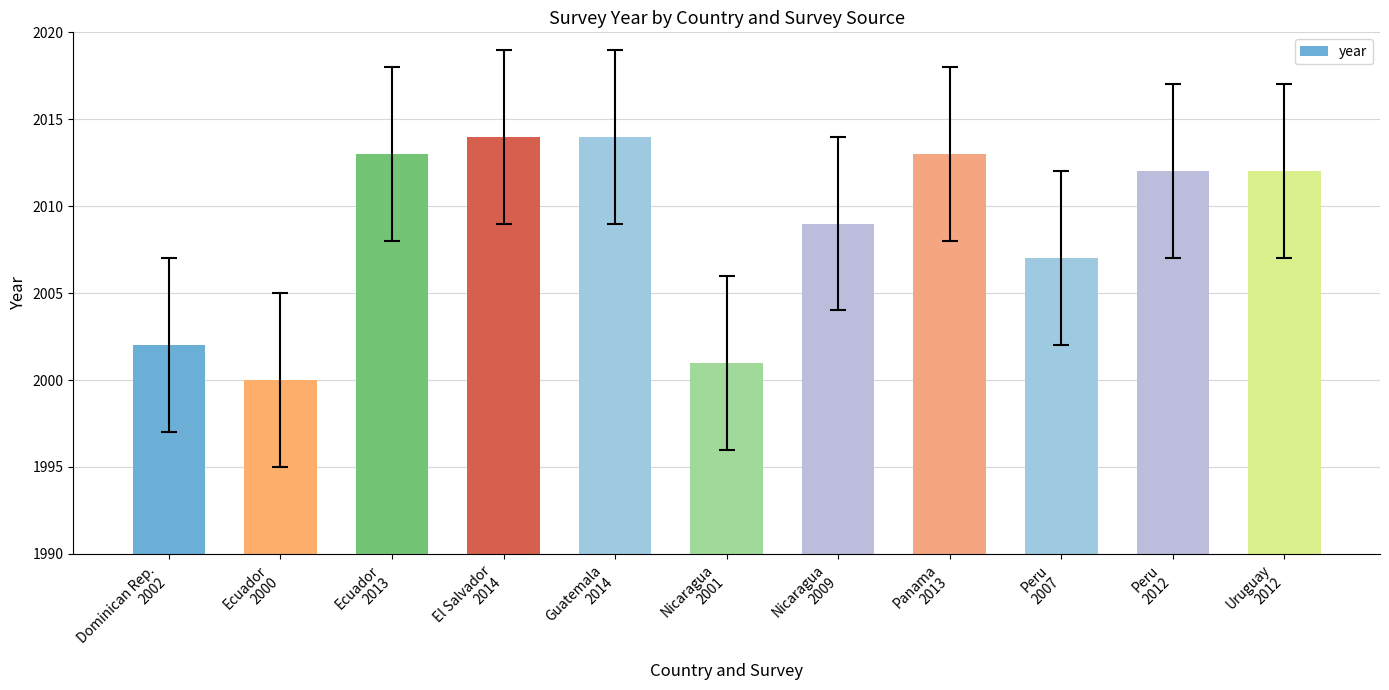

What is the sum of all values?

22097